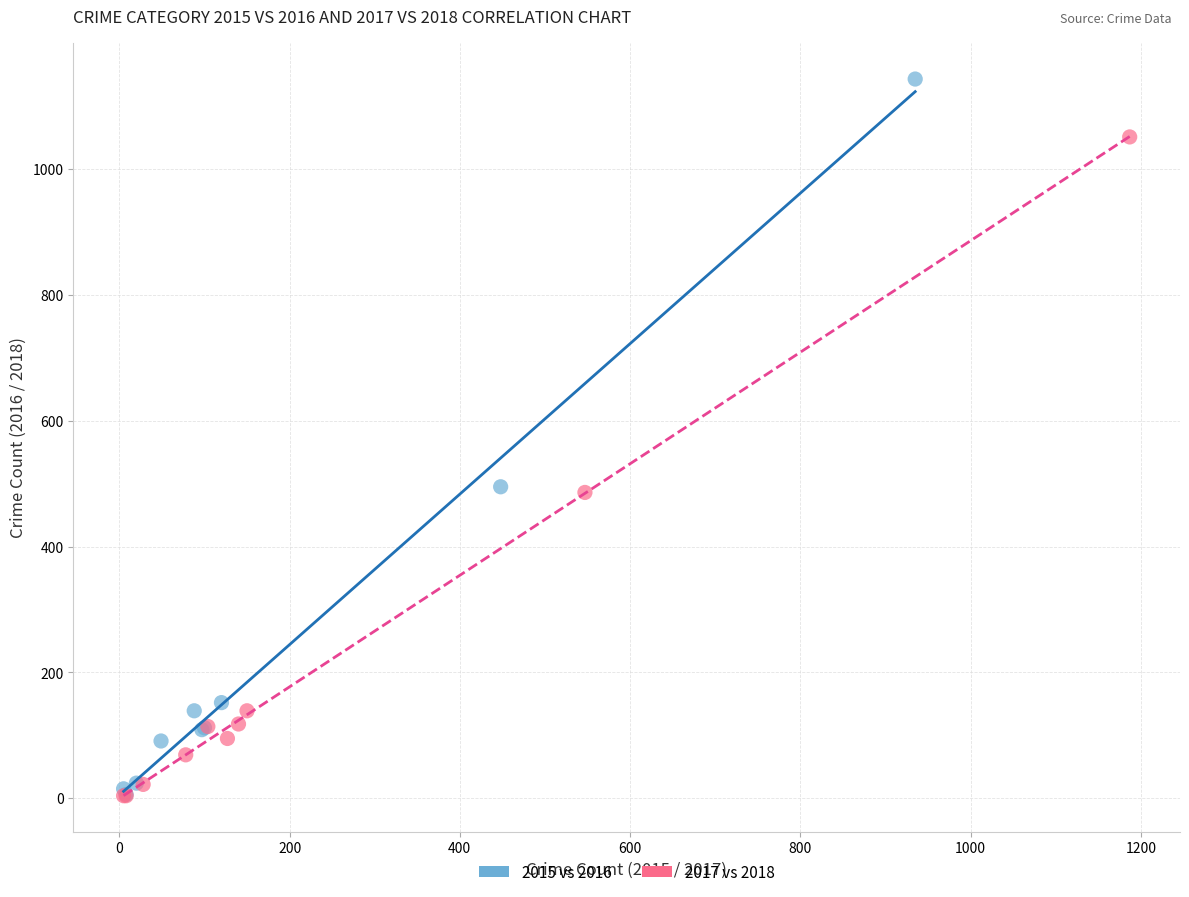

Which series has the largest Y range (max minus min)?

2015 vs 2016